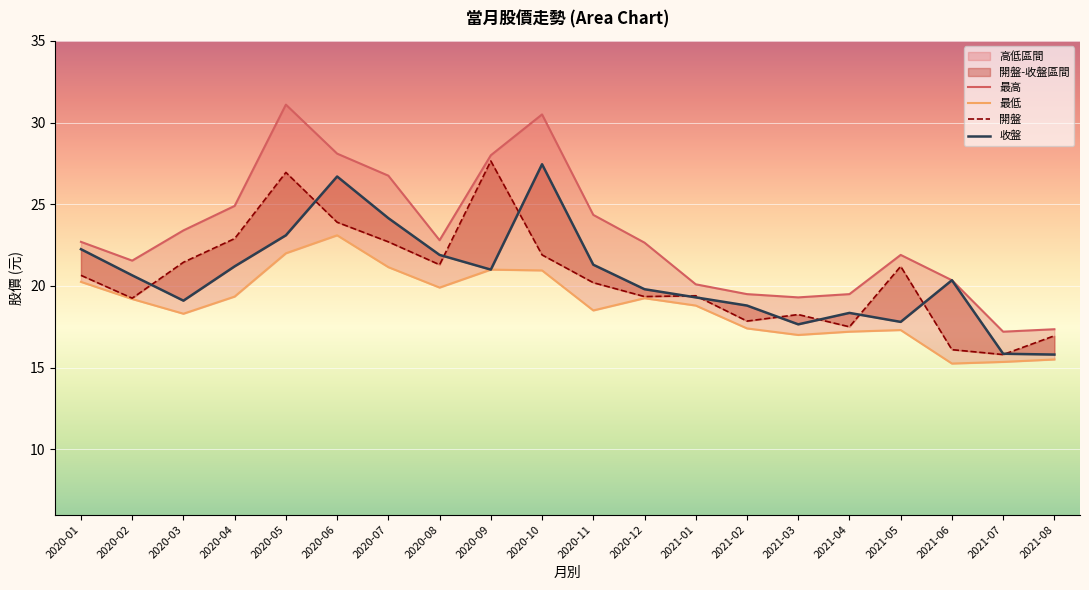

At 2020-09, list the series in order from smallest to largest.

最低, 收盤, 開盤, 最高